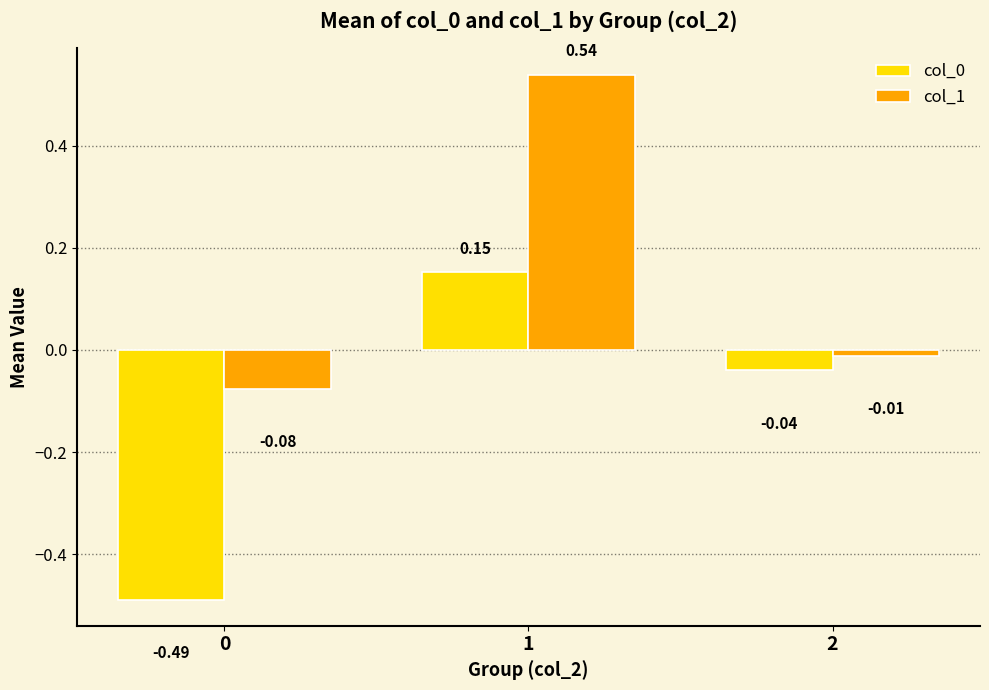

What is the spread (max minus min) of values at 0?

0.4